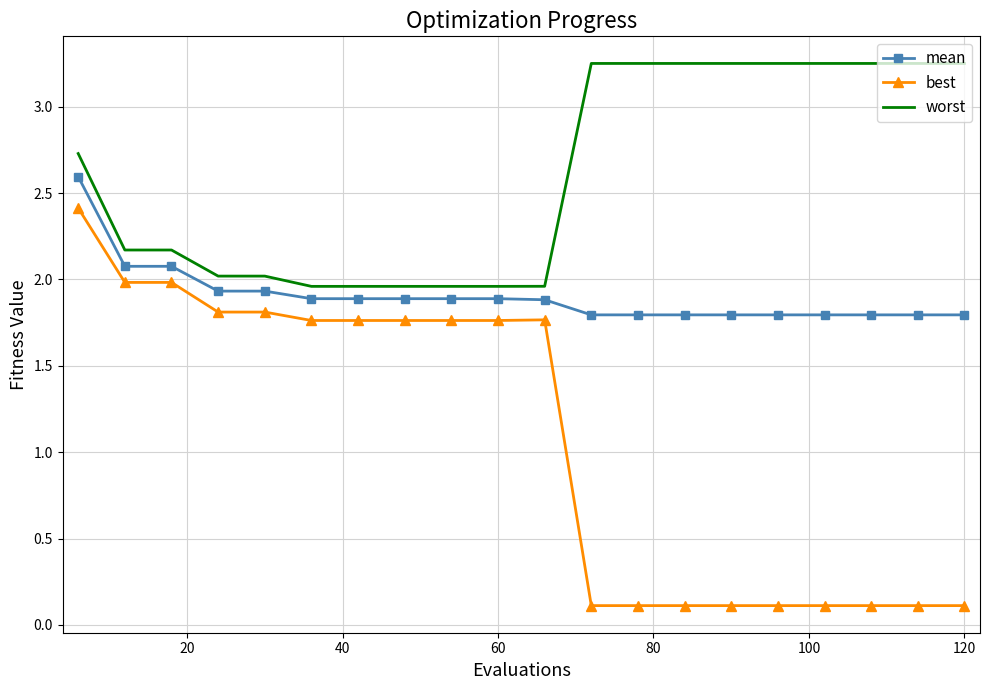

Rank the series by their average value, from lowest to highest.

best, mean, worst